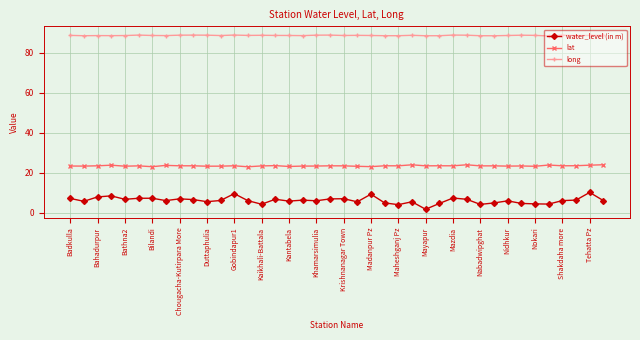

Which series has the largest range (max minus min)?

water_level (in m)